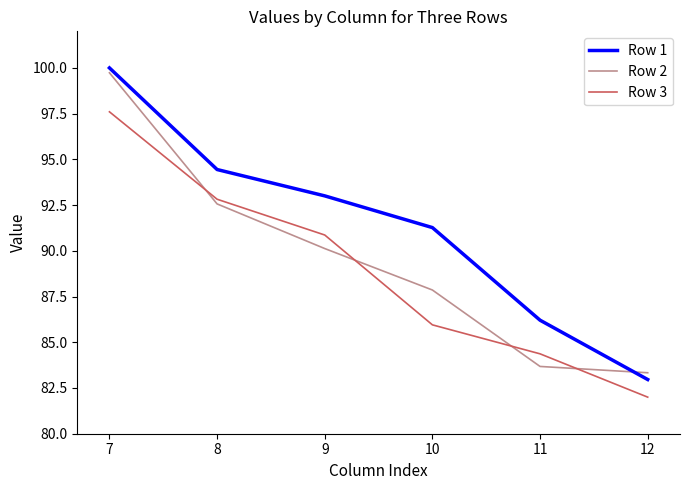

True or false: Row 2 has a value of 134.2 at 9.

False